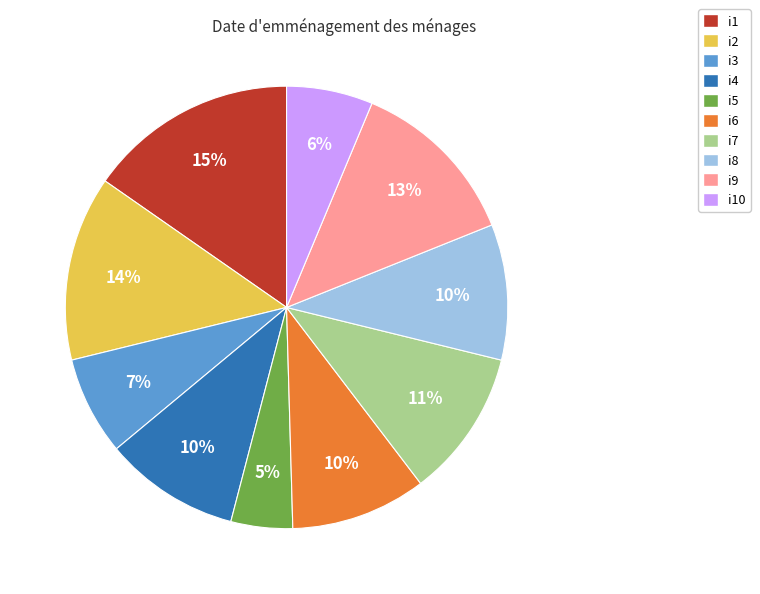

To the nearest percent, what is the average slice percentage?

10%